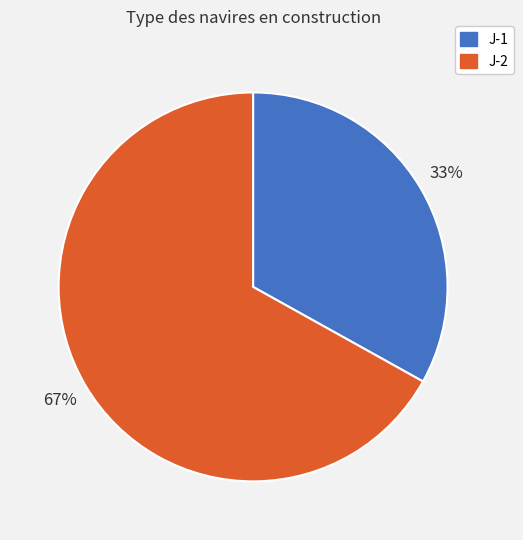

Combined, do J-1 and J-2 account for over 50%?

Yes